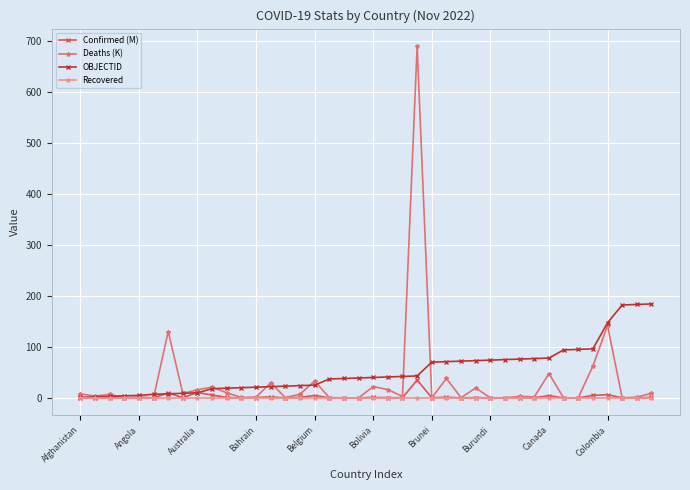

Which series has the largest range (max minus min)?

Deaths (K)